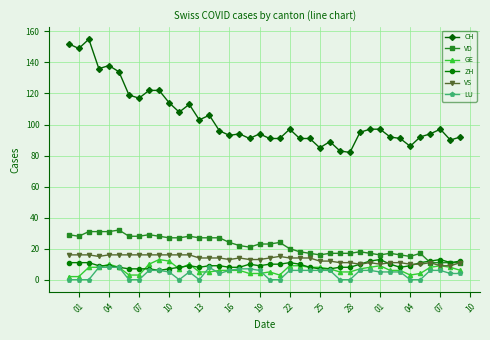

How many lines are shown in the chart?

6